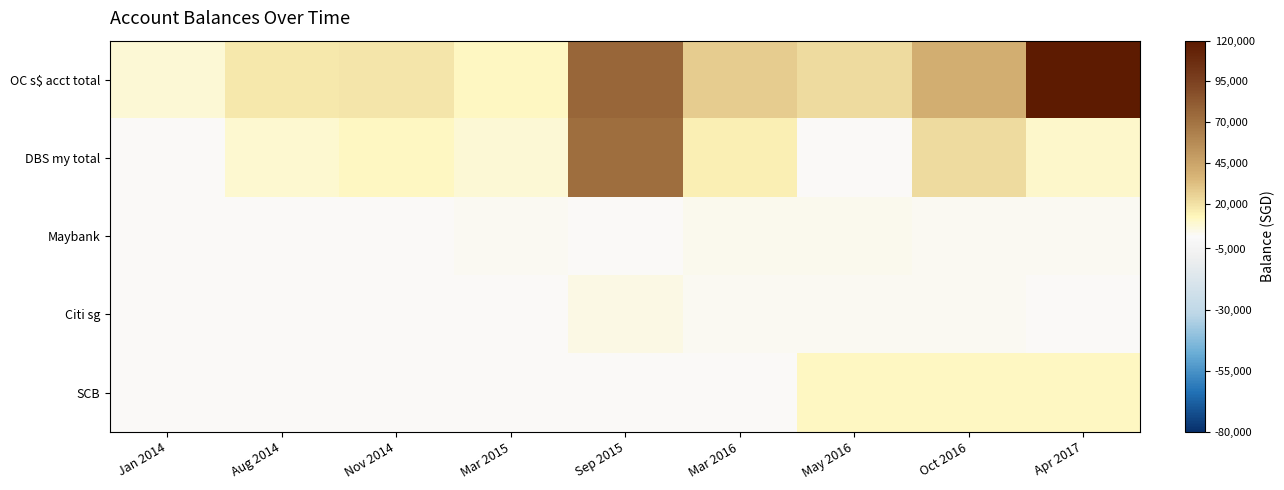

Reading right to left, list all the values displayed in this chart.

OC s$ acct total: Apr 2017=118958.0	Oct 2016=39805.1	May 2016=22162.0	Mar 2016=27523.0	Sep 2015=76765.0	Mar 2015=10357.0	Nov 2014=18671.0	Aug 2014=17763.0	Jan 2014=6612.8
DBS my total: Apr 2017=9000.0	Oct 2016=22000.0	May 2016=0.0	Mar 2016=14972.0	Sep 2015=72770.0	Mar 2015=6955.0	Nov 2014=10532.0	Aug 2014=7520.0	Jan 2014=720.0
Maybank: Apr 2017=993.0	Oct 2016=1010.0	May 2016=1970.0	Mar 2016=1967.0	Sep 2015=687.0	Mar 2015=1031.0	Nov 2014=700.0	Aug 2014=811.0	Jan 2014=0.0
Citi sg: Apr 2017=865.0	Oct 2016=1501.0	May 2016=1450.0	Mar 2016=1370.0	Sep 2015=4235.0	Mar 2015=347.0	Nov 2014=620.0	Aug 2014=573.0	Jan 2014=400.0
SCB: Apr 2017=10600.0	Oct 2016=10600.3	May 2016=10600.3	Mar 2016=0.0	Sep 2015=0.0	Mar 2015=0.0	Nov 2014=0.0	Aug 2014=0.0	Jan 2014=0.0